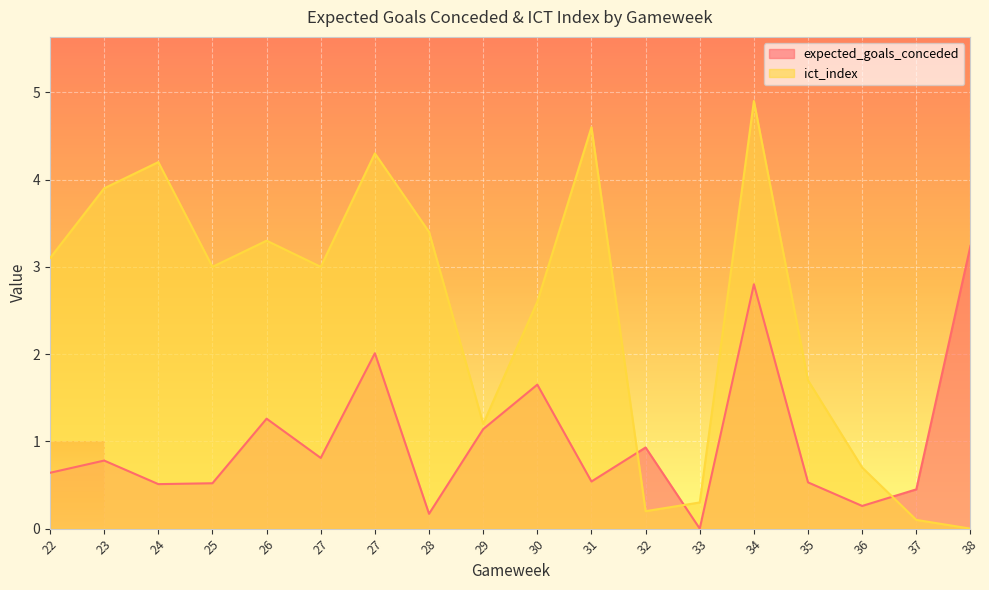

What is the value of the ict_index point at the 6th from the left?

3.0